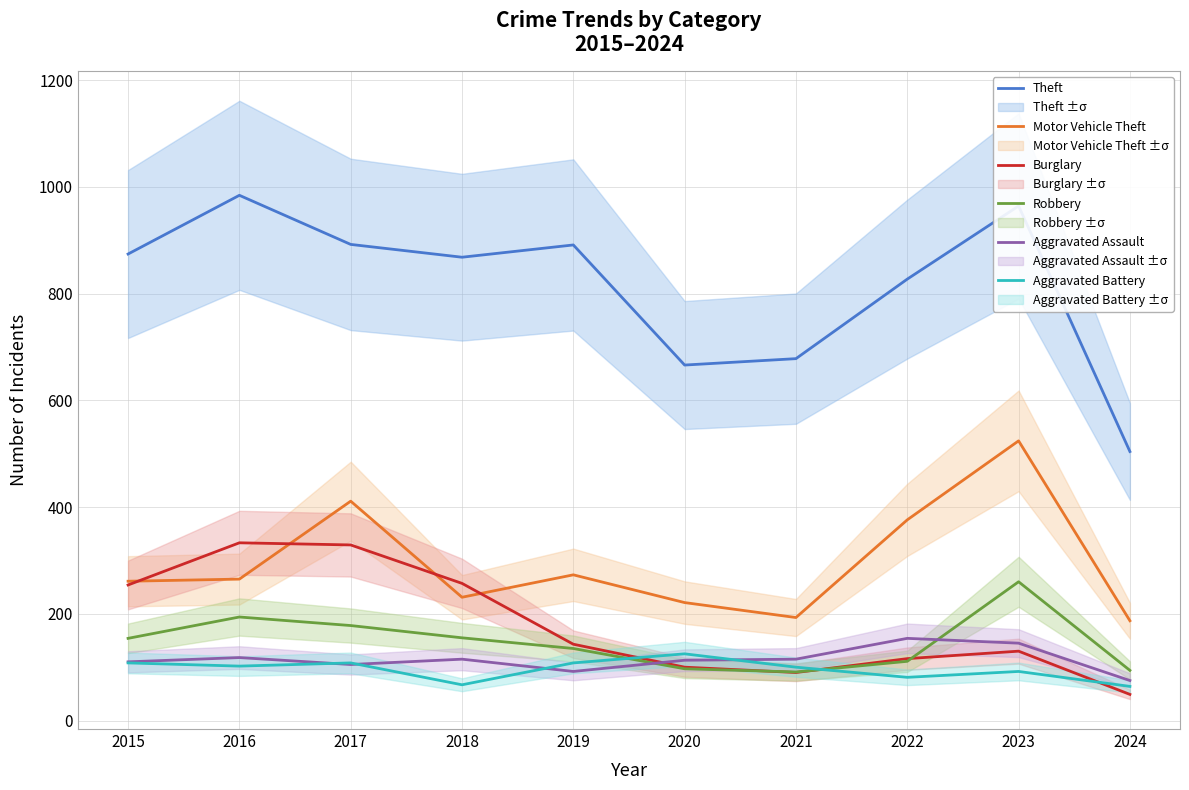

Reading left to right, what are all the values shown in this chart?

Theft: 874	984	892	868	891	666	678	827	964	504
Motor Vehicle Theft: 261	265	411	231	273	221	193	376	524	187
Burglary: 254	333	329	257	143	100	90	116	130	49
Robbery: 154	194	178	155	135	97	91	111	260	94
Aggravated Assault: 110	118	105	115	92	113	115	154	145	75
Aggravated Battery: 108	102	108	67	108	125	100	81	92	64